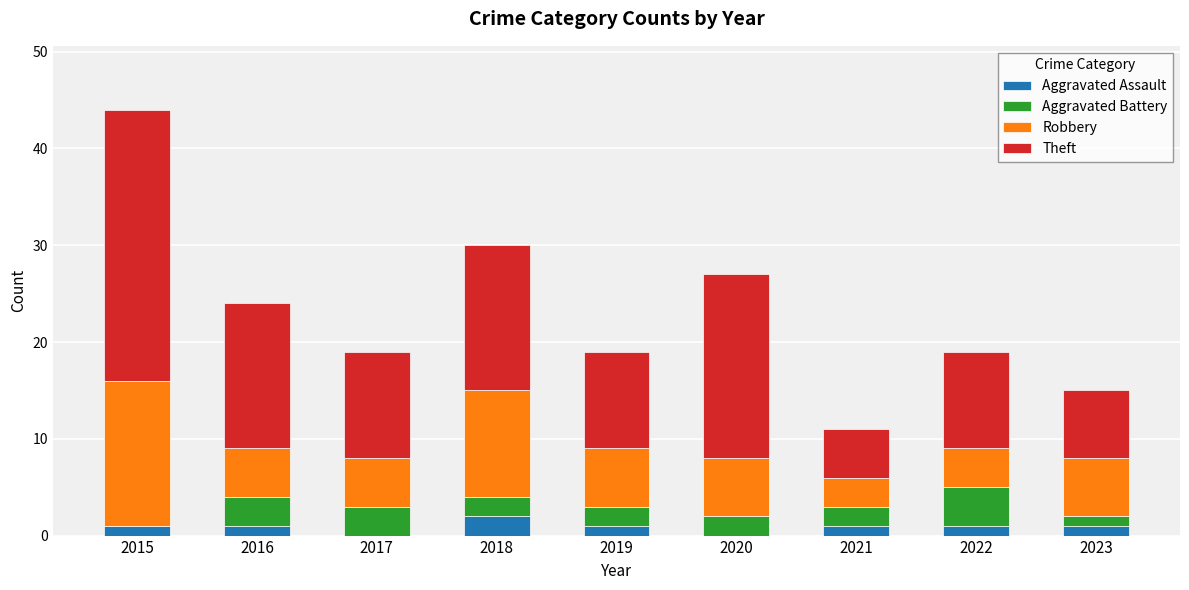

True or false: Aggravated Assault has a value of 0 at 2017.

True